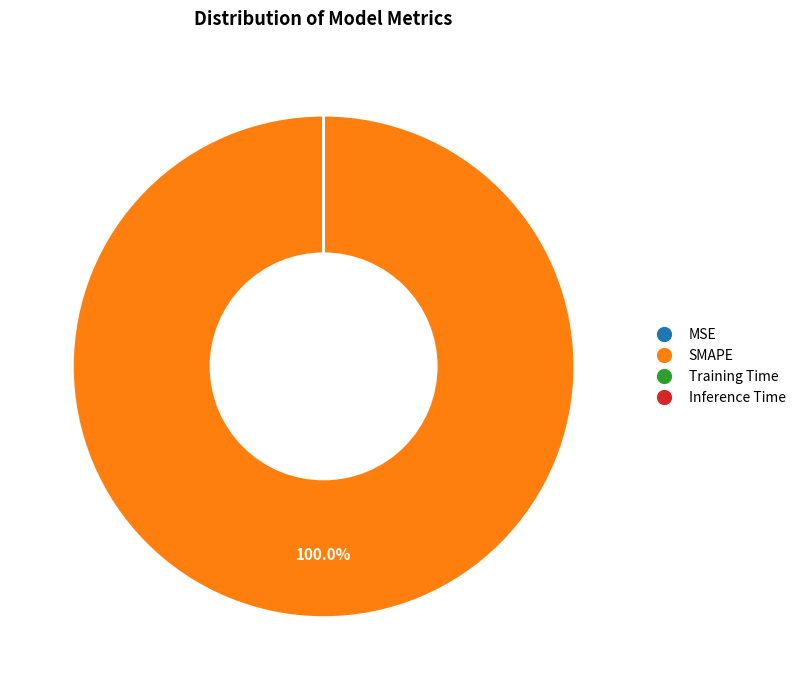

Is SMAPE the majority of the pie?

Yes